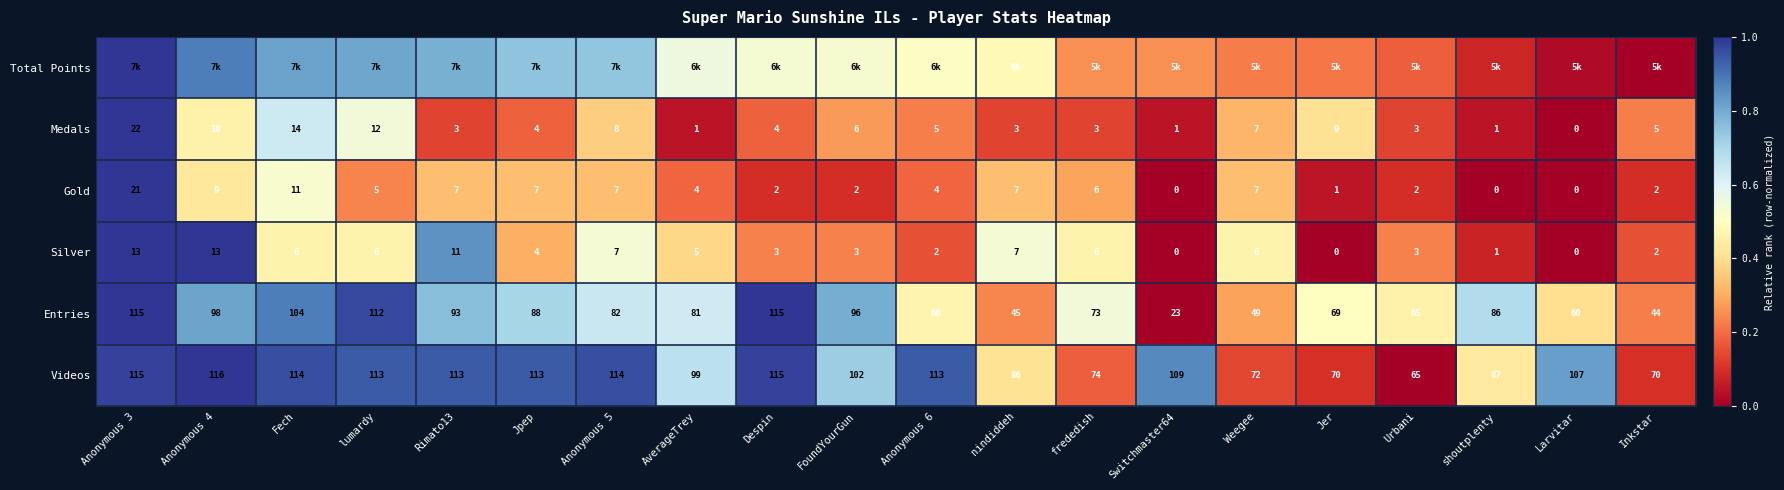

Is the value of Entries at Anonymous 5 greater than the value of Gold at Jpep?

Yes